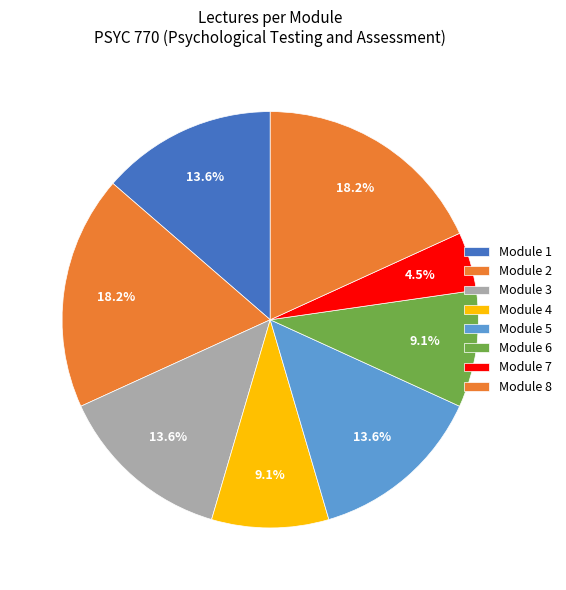

How many segments does this pie chart have?

8